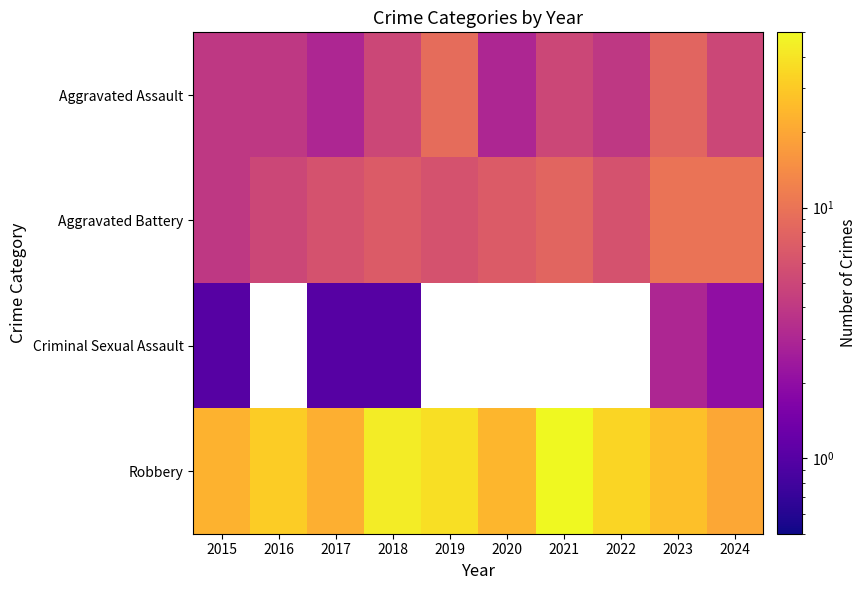

At which label does Robbery reach its peak?

2021